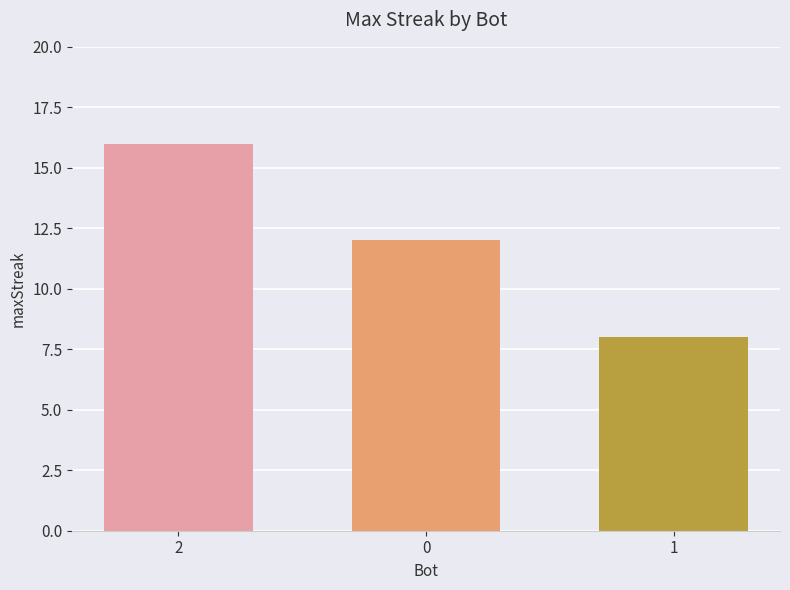

Rank the categories by value from highest to lowest.

2, 0, 1